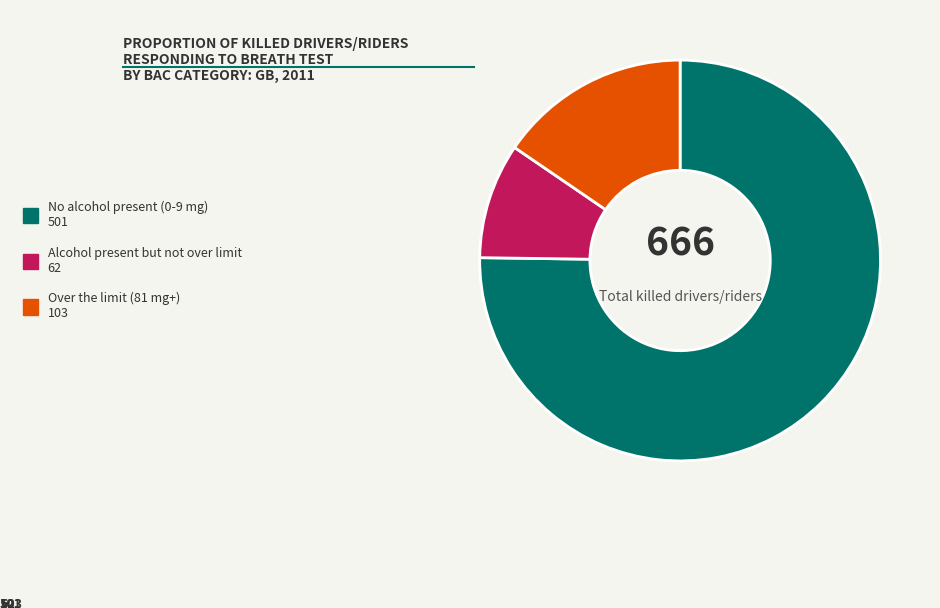

Combined, do Over the limit (81 mg+) 103 and Alcohol present but not over limit 62 account for over 50%?

No